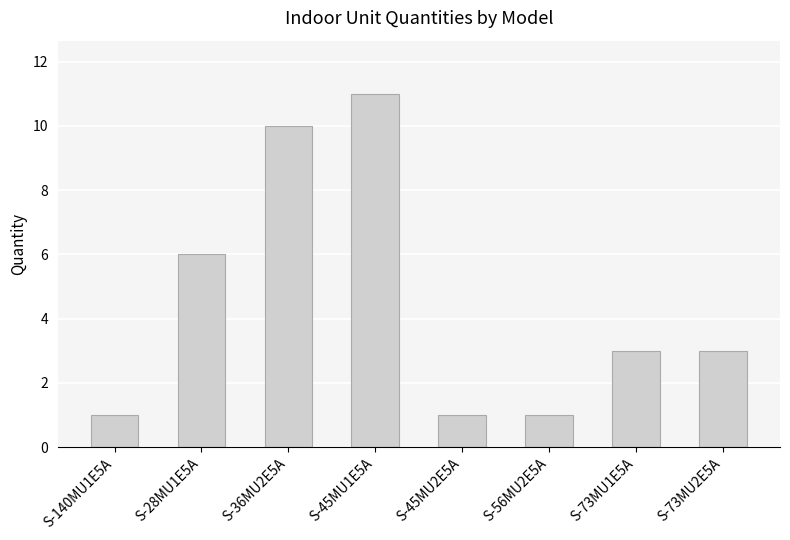

Does the chart contain stacked bars?

No